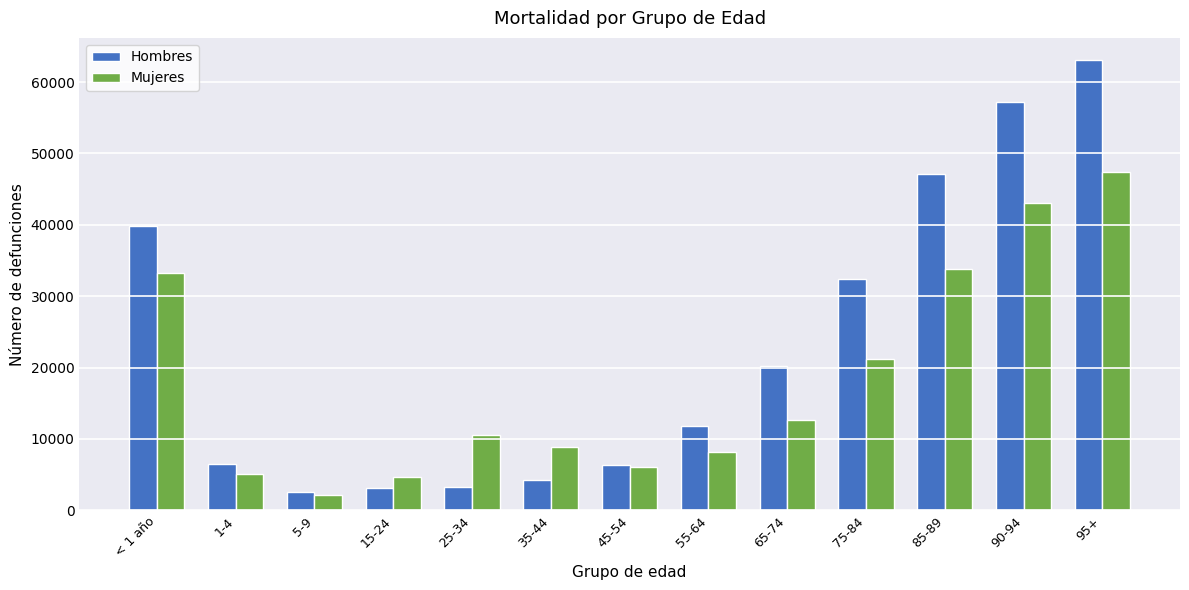

What is the sum of all Mujeres values?

236674